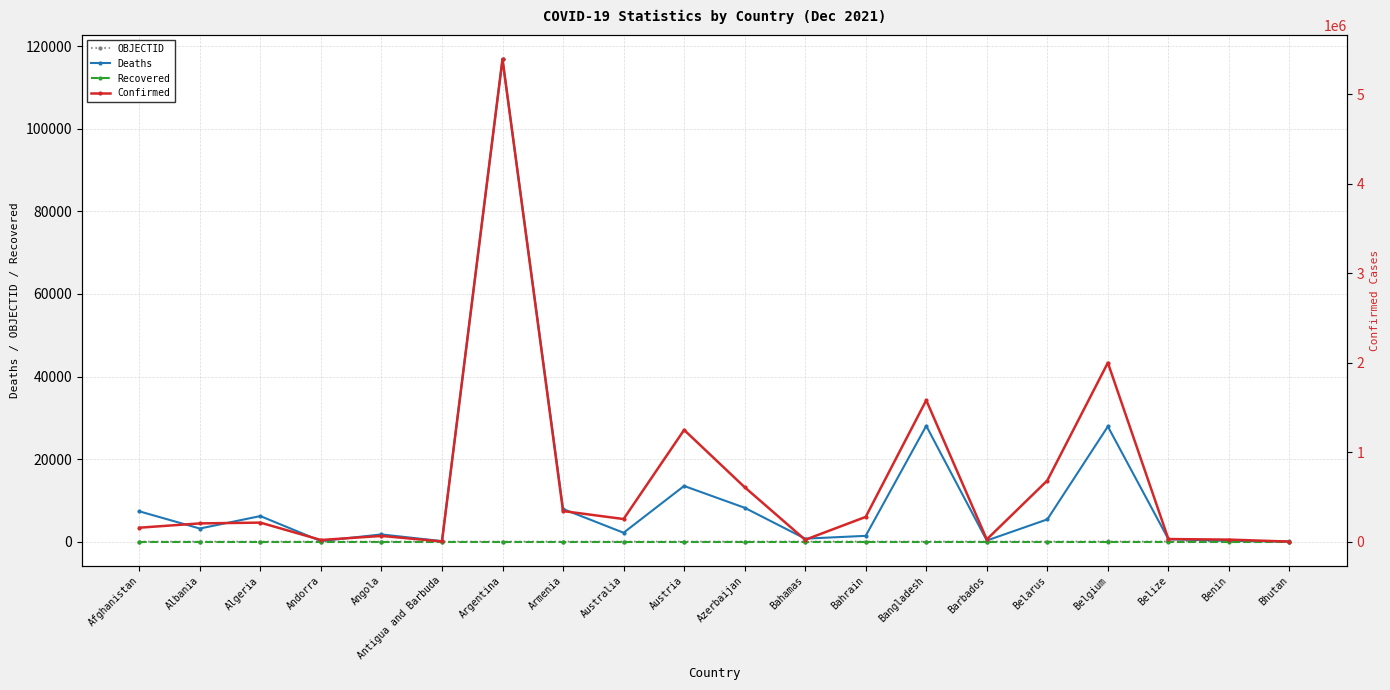

What is the sum of all Deaths values?

231744